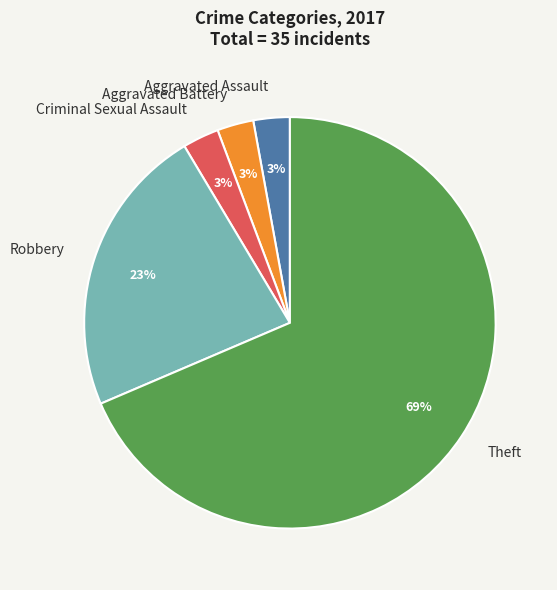

Which has a higher value, Theft or Aggravated Assault?

Theft